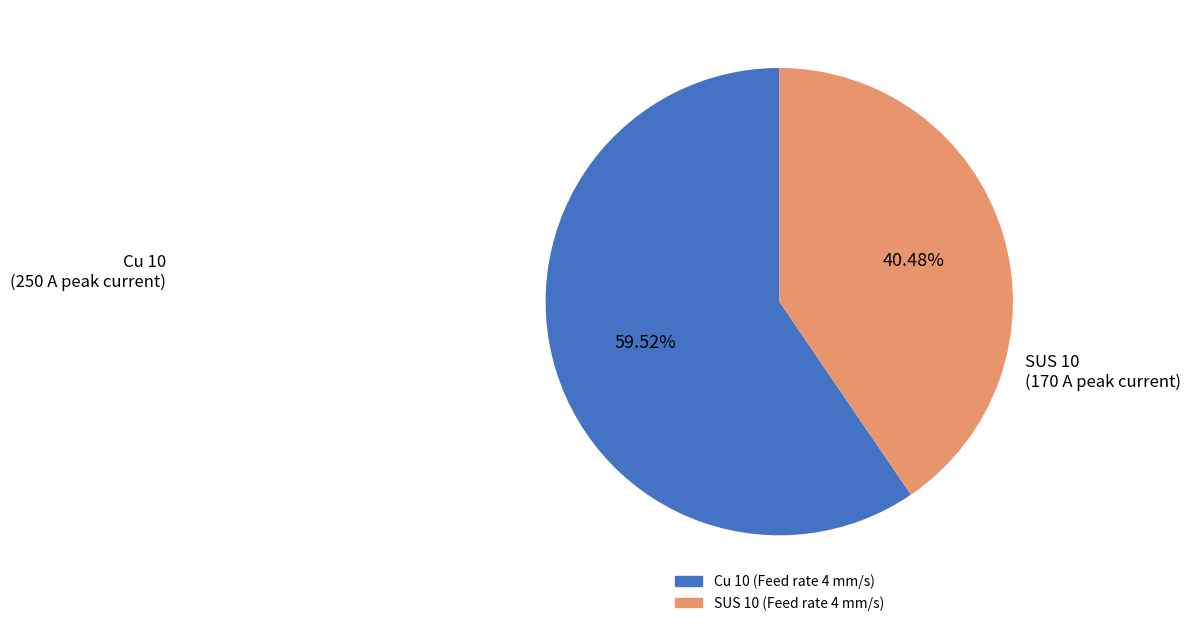

Approximately how many times larger is the value at SUS 10 (Feed rate 4 mm/s) compared to Cu 10 (Feed rate 4 mm/s)?

0.7